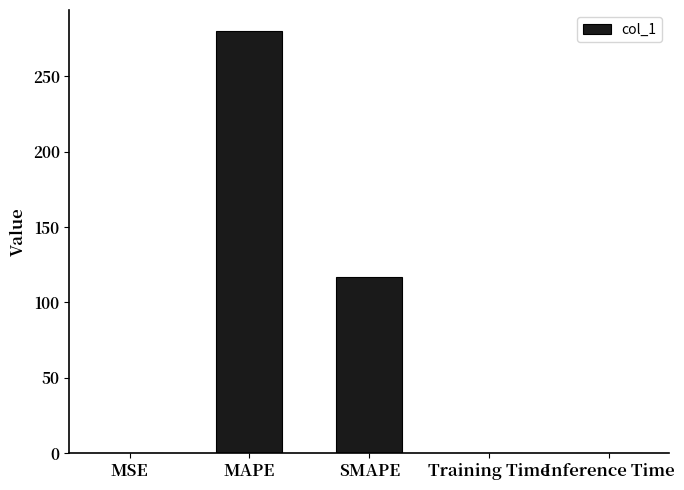

Which category has the highest value across all series?

MAPE